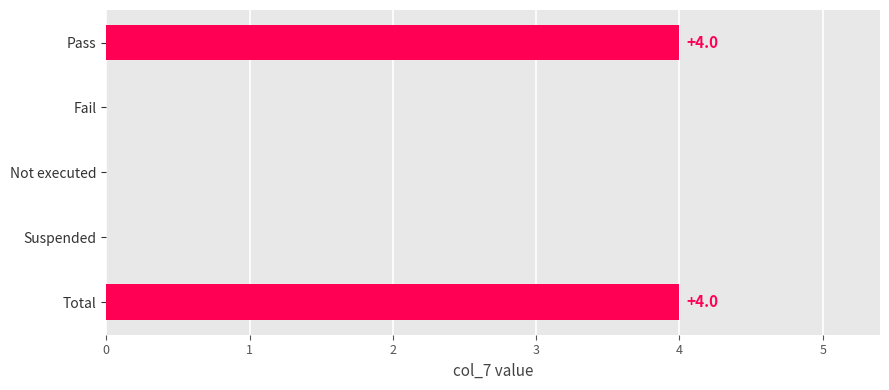

Read the value at Pass.

4